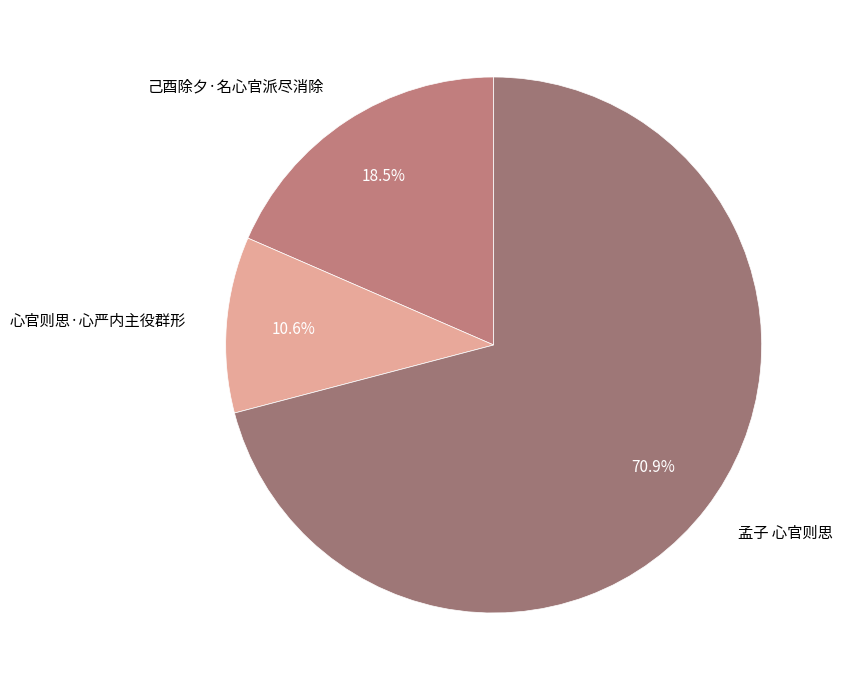

Does 孟子 心官则思 account for over 50% of the chart?

Yes